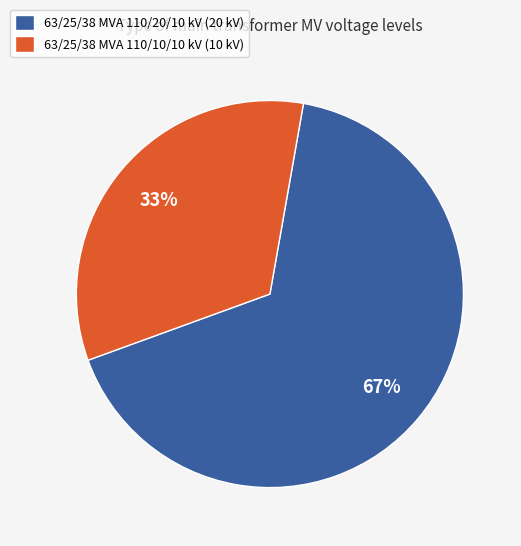

Combined, do 63/25/38 MVA 110/20/10 kV and 63/25/38 MVA 110/10/10 kV account for over 50%?

Yes